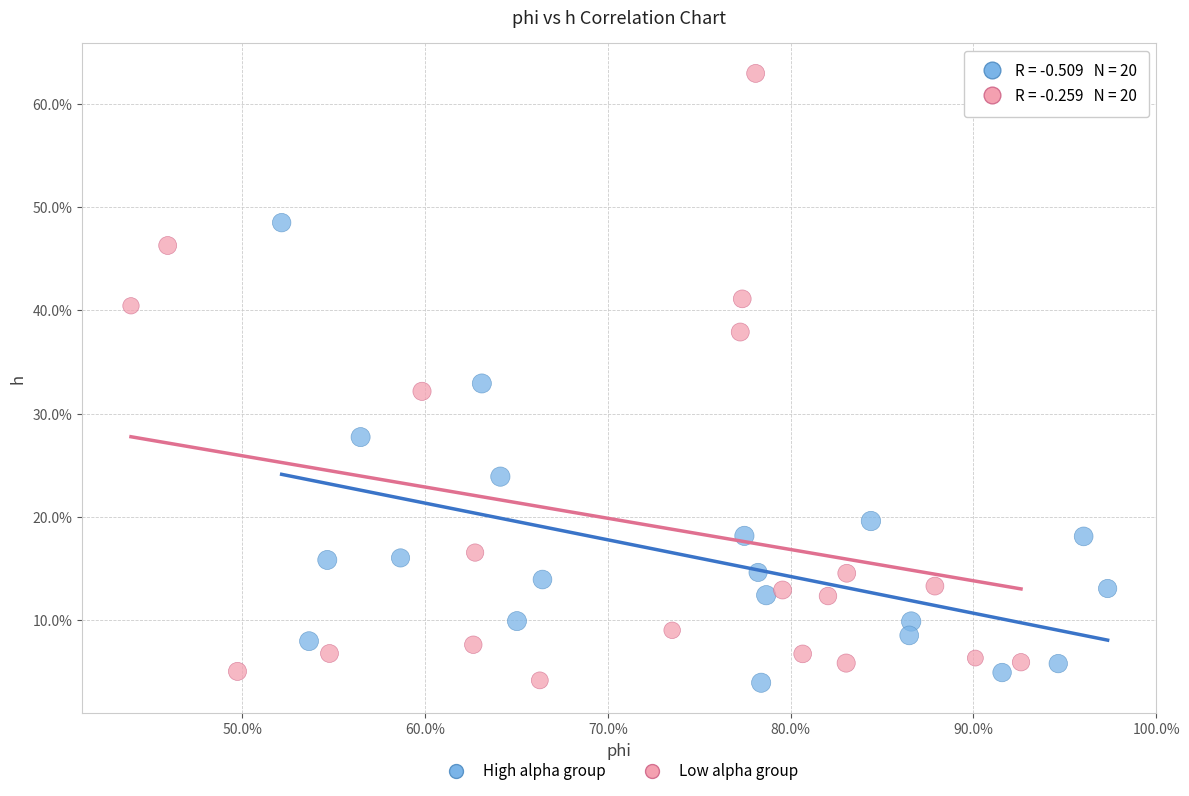

What are all the series names shown in the legend?

High alpha group, Low alpha group